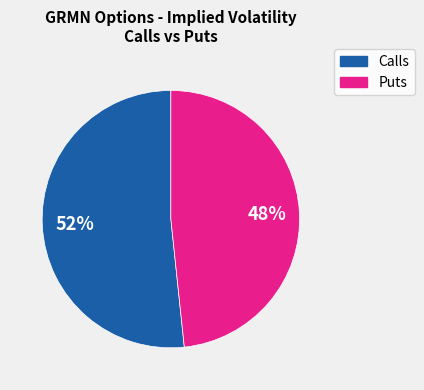

Count the number of slices in the pie.

2